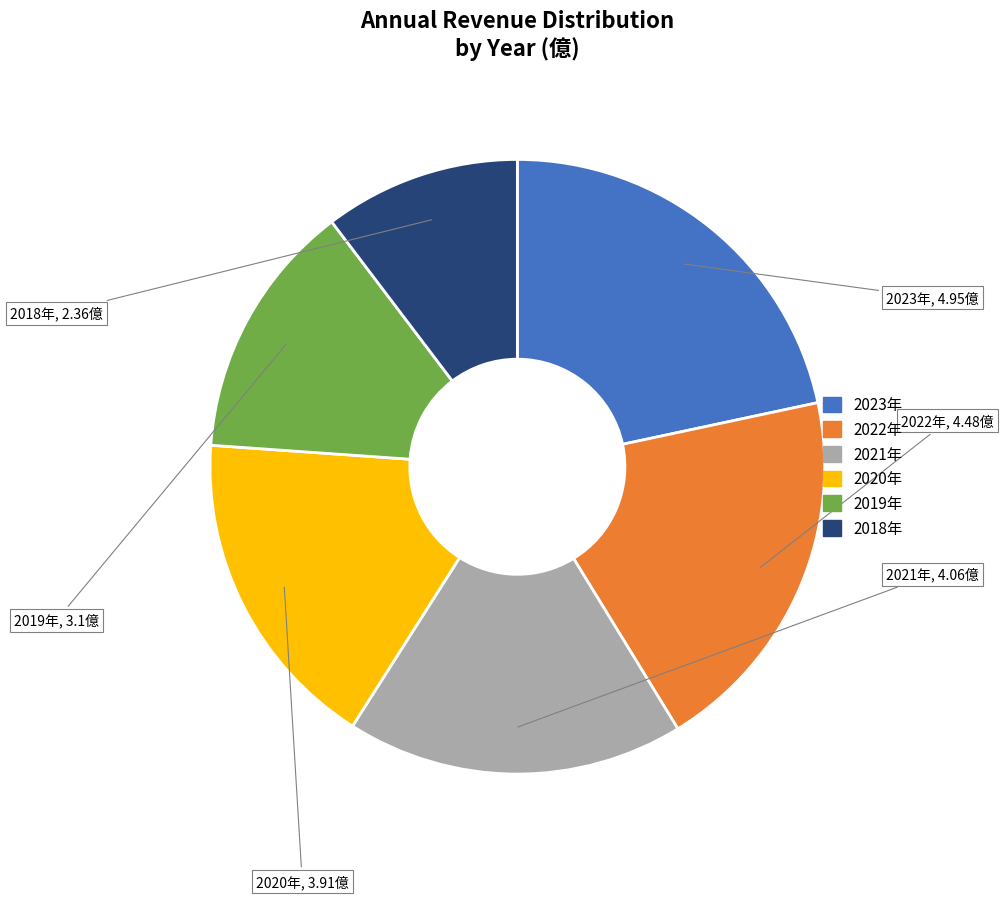

Is there any slice that represents more than half of the pie?

No